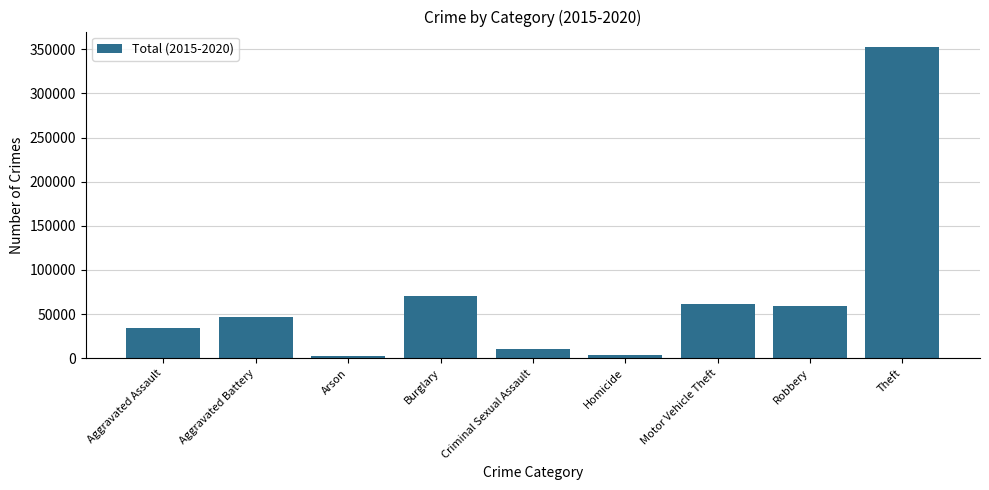

What is the difference between the values at Criminal Sexual Assault and Arson?

7892